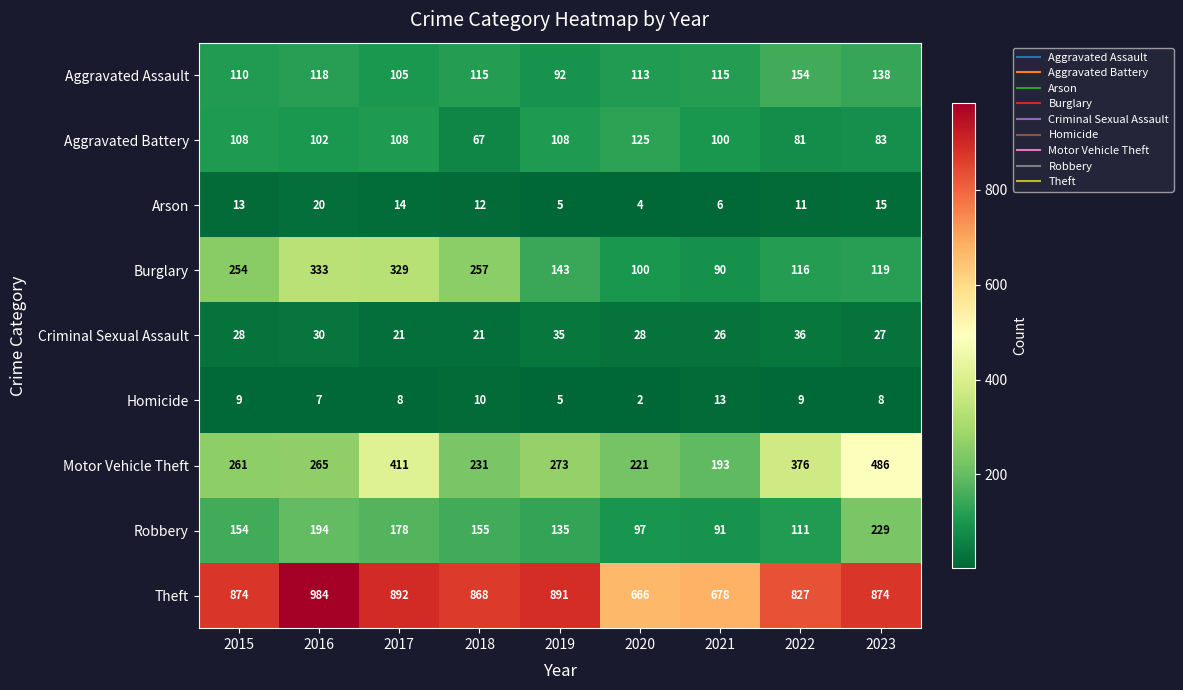

The value of Burglary at 2017 is 329. True or false?

True